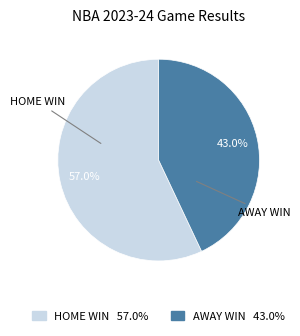

Which category has the biggest portion of the pie?

HOME WIN